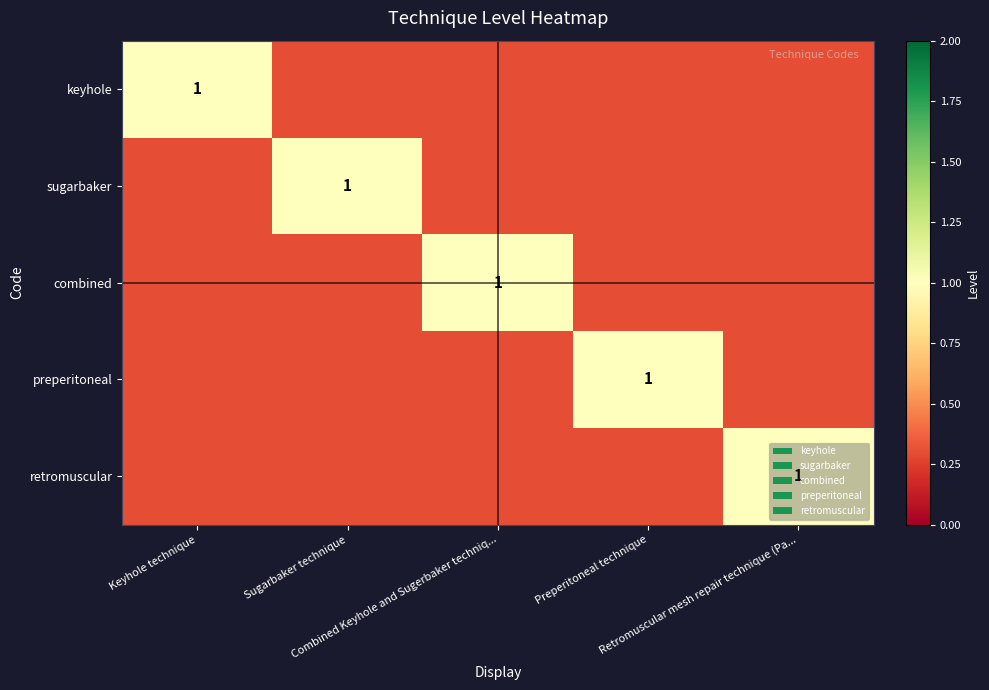

At how many categories does at least one series exceed 0?

5